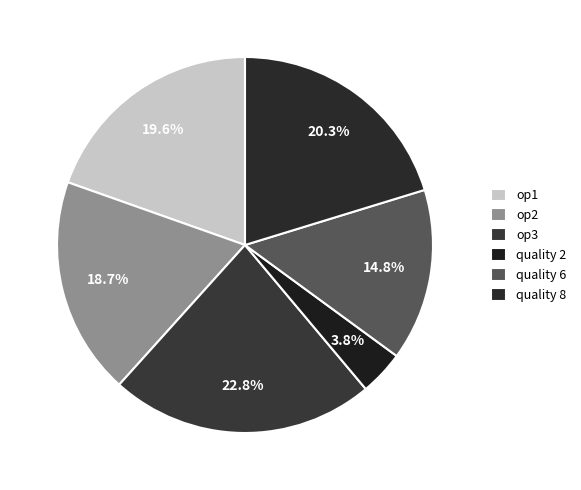

How many slices are in this pie chart?

6